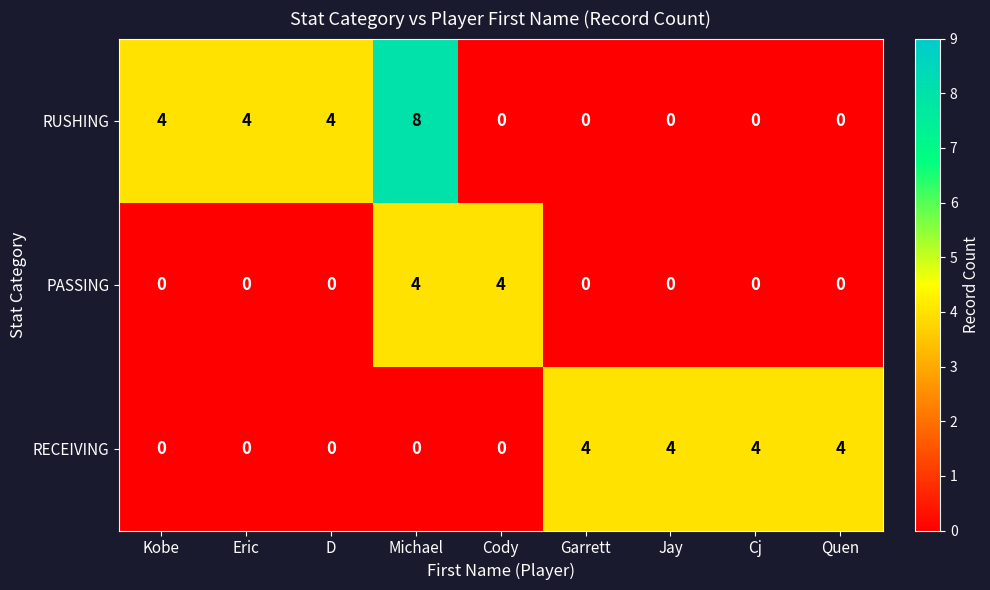

Reading left to right, list all the values displayed in this chart.

RUSHING: 4	4	4	8	0	0	0	0	0
PASSING: 0	0	0	4	4	0	0	0	0
RECEIVING: 0	0	0	0	0	4	4	4	4